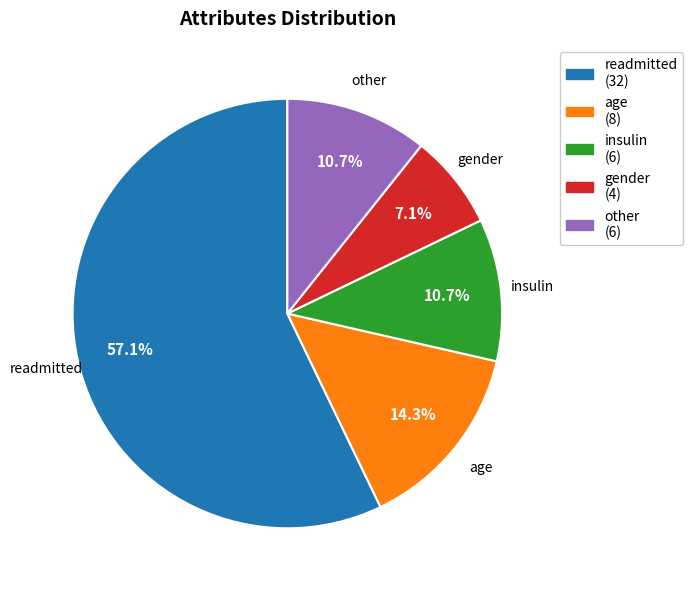

Combined, do insulin (6) and other (6) account for over 50%?

No